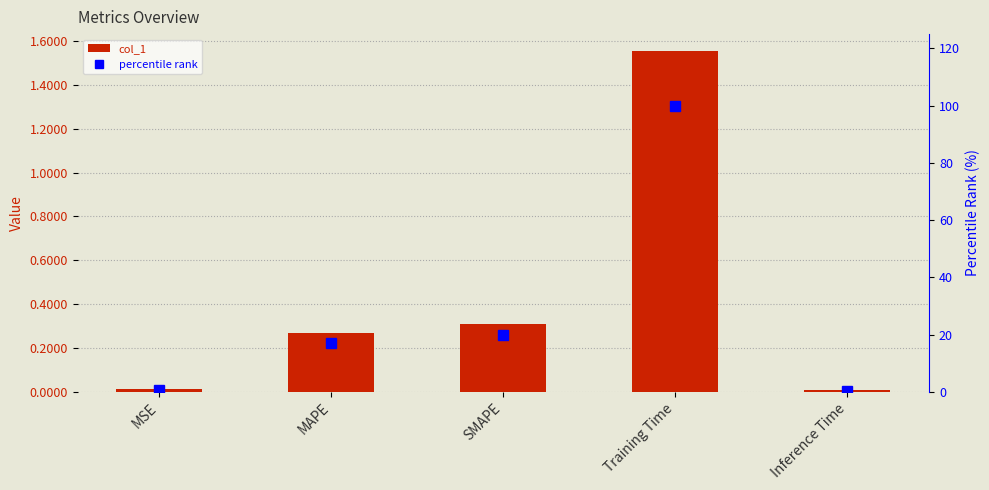

Rank the categories by col_1 value from highest to lowest.

Training Time, SMAPE, MAPE, MSE, Inference Time